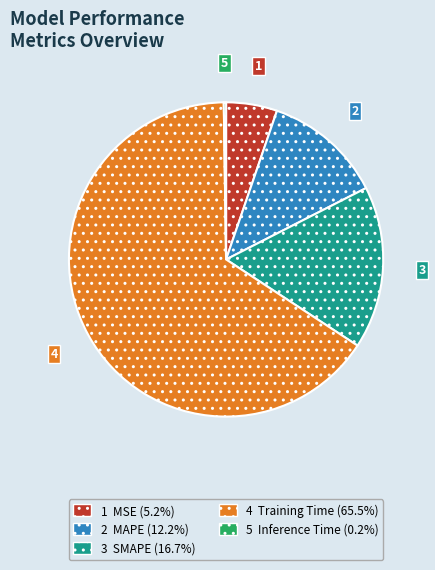

Is there a majority slice in this chart?

Yes